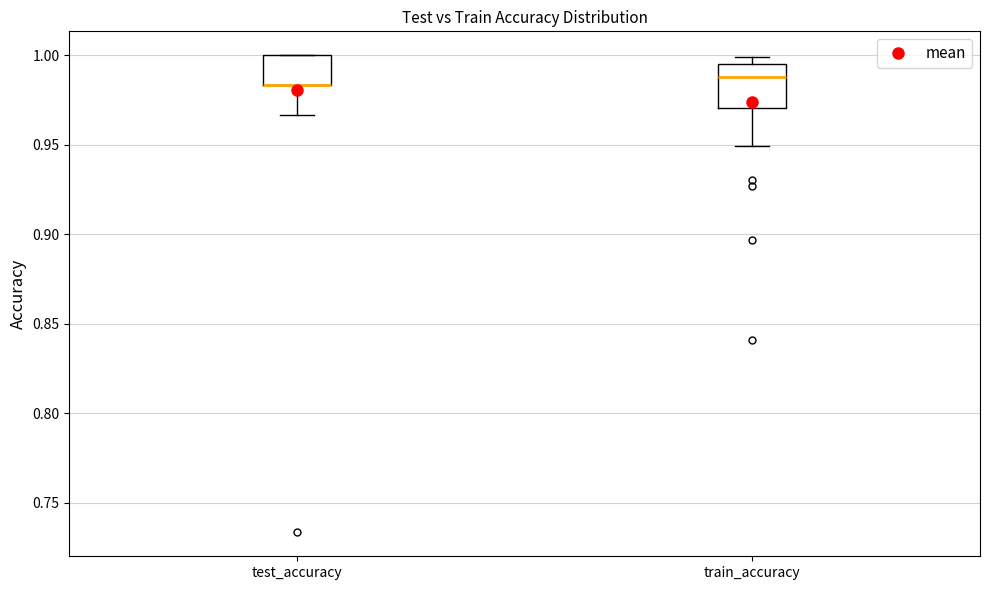

Where is the lower edge of the box for train_accuracy on the y-axis? The values are not printed on the chart, so give them approximately, as read against the axis.

0.970